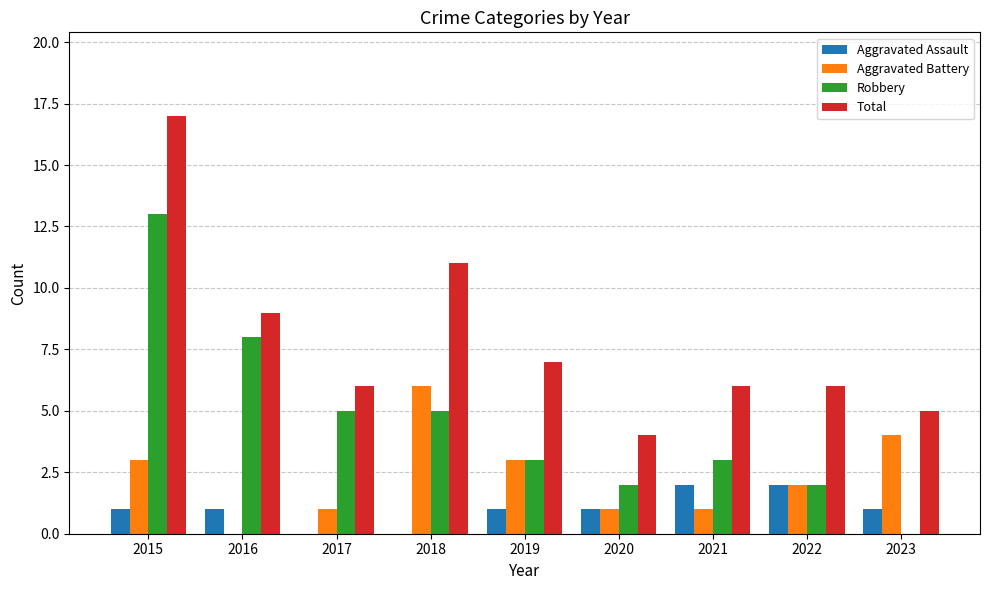

At which label does Aggravated Battery first exceed 2?

2015